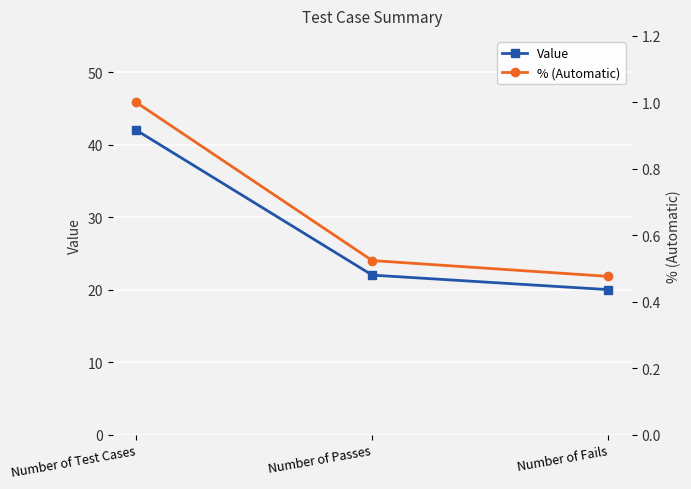

What is the label of the 2nd point from the right?

Number of Passes